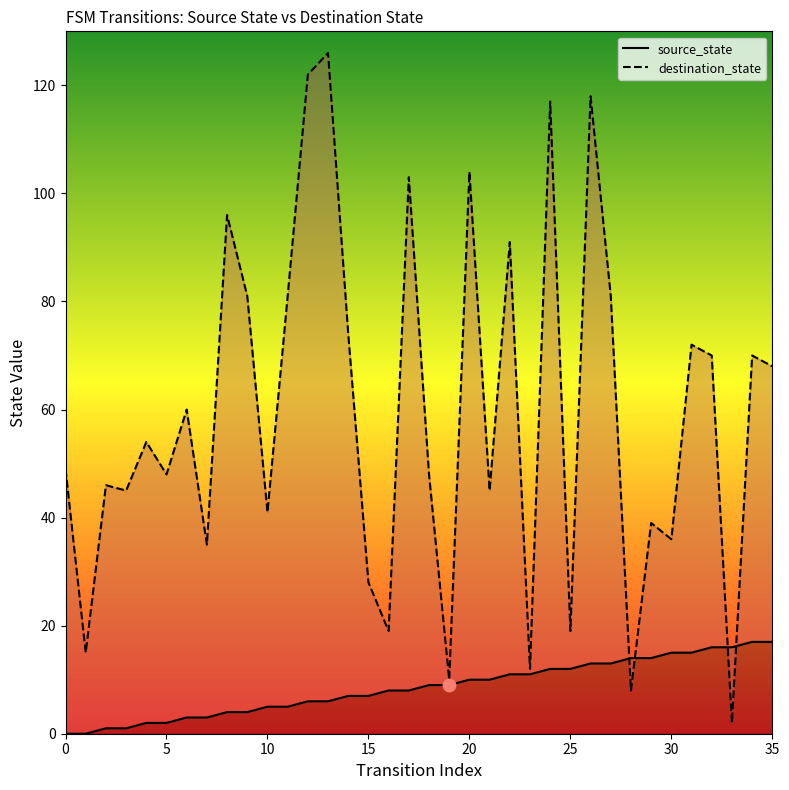

Which series has the widest spread of Y values?

destination_state